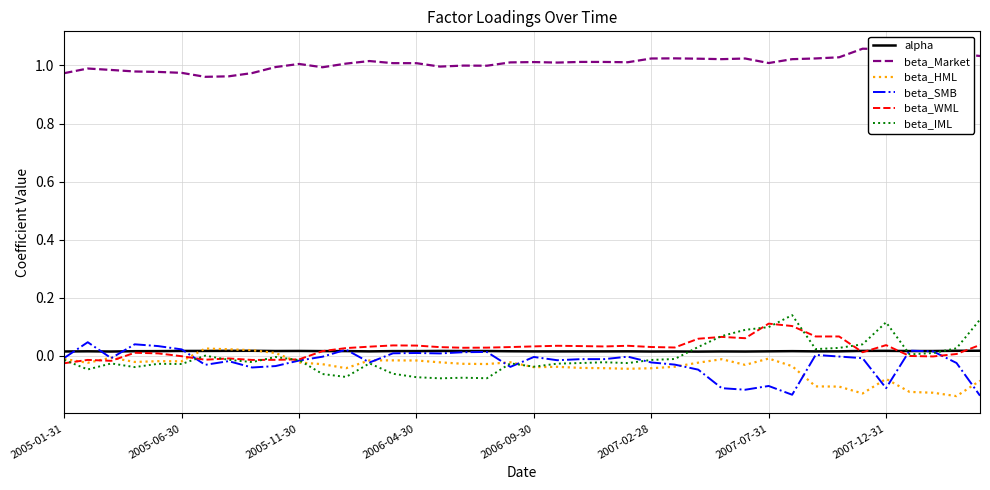

True or false: beta_Market and beta_HML cross at least once.

False